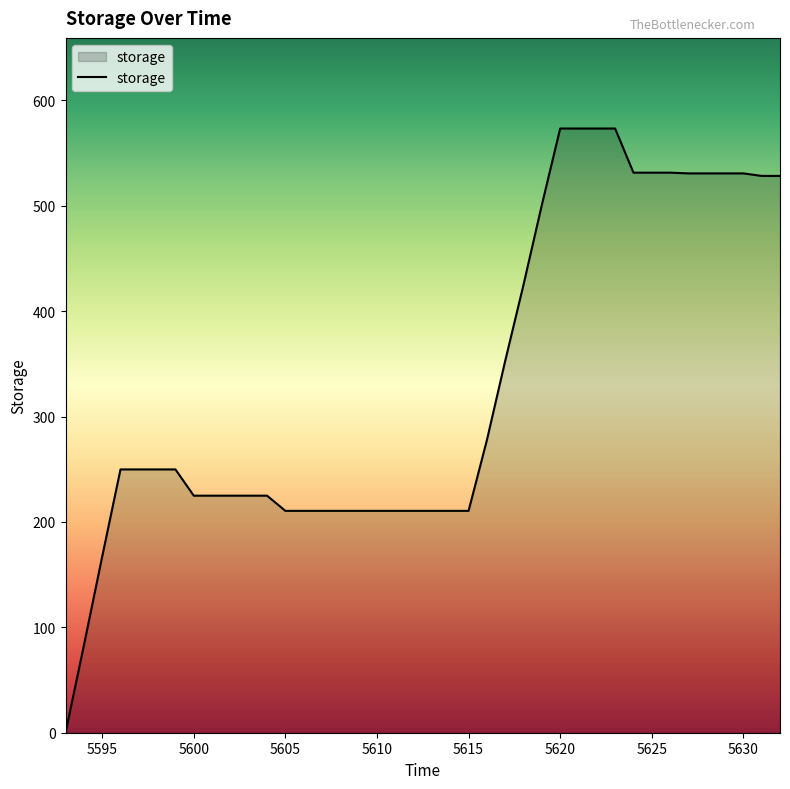

What is the greatest value displayed?

573.2